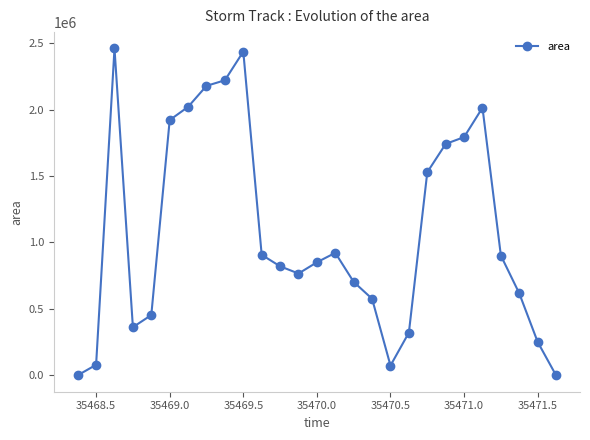

What is the difference between the maximum and second lowest values?

2458750